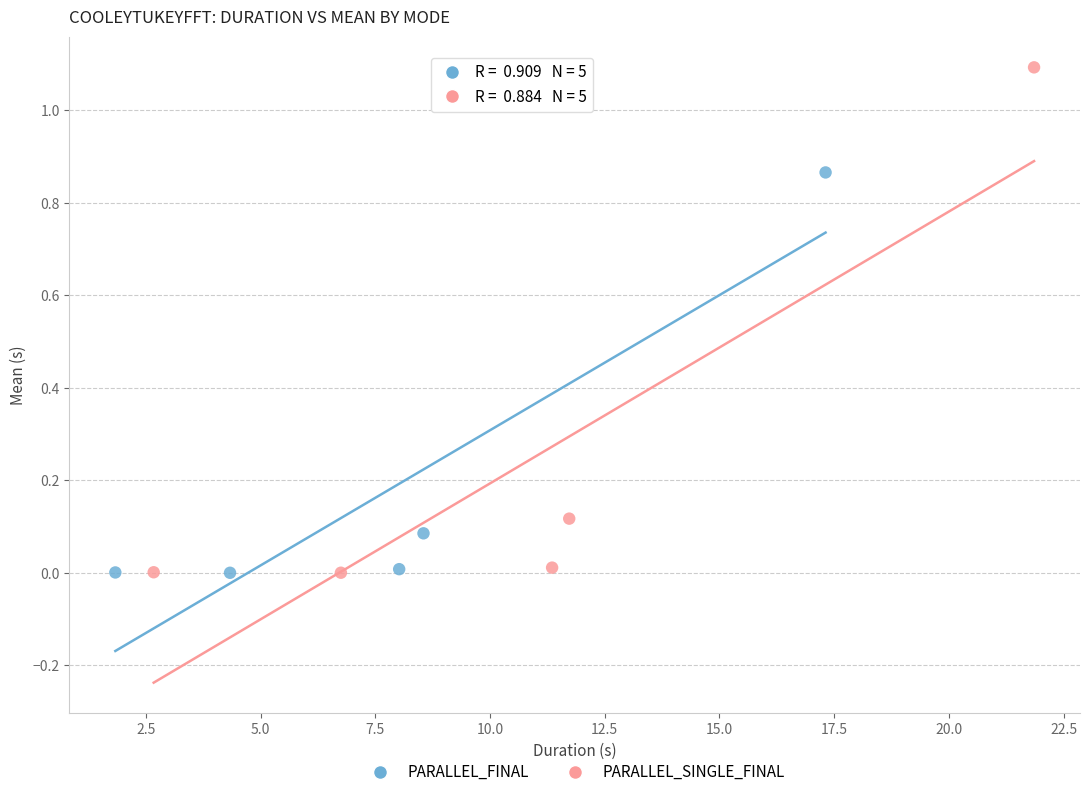

Which series contains the highest Y value?

PARALLEL_SINGLE_FINAL